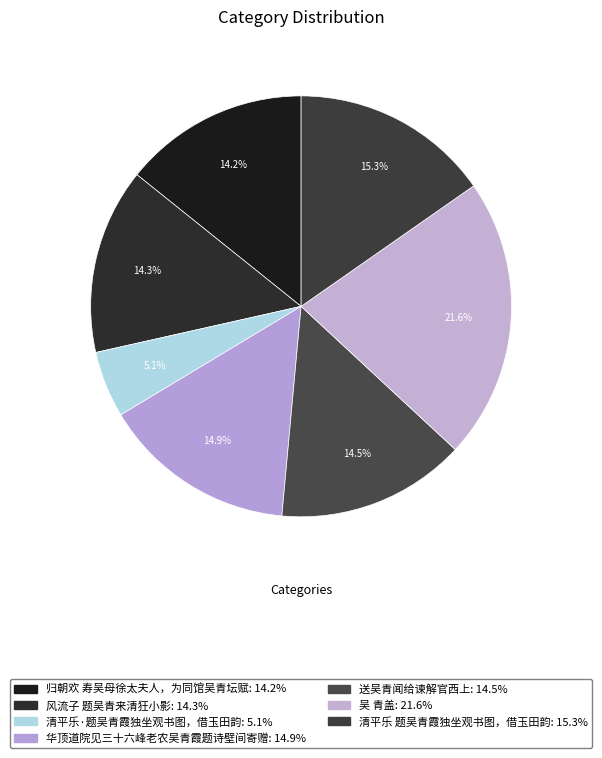

Between 归朝欢 寿吴母徐太夫人，为同馆吴青坛赋 and 清平乐·题吴青霞独坐观书图，借玉田韵, which is larger?

归朝欢 寿吴母徐太夫人，为同馆吴青坛赋